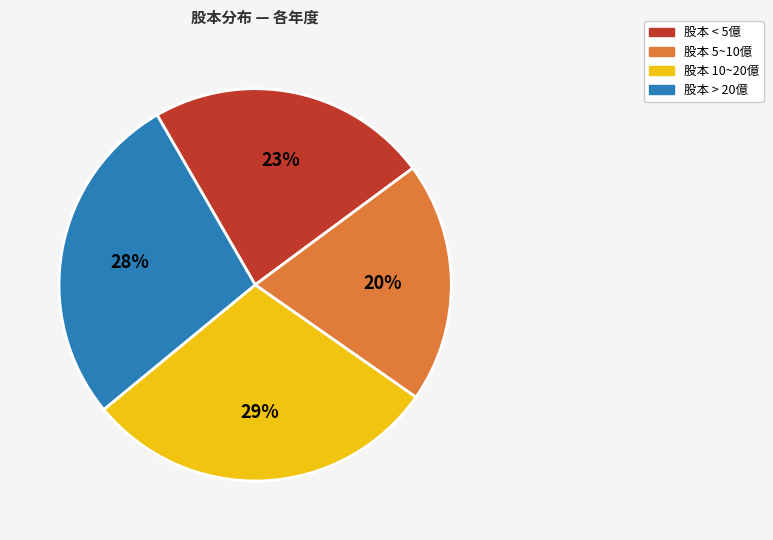

Is there any slice that represents more than half of the pie?

No